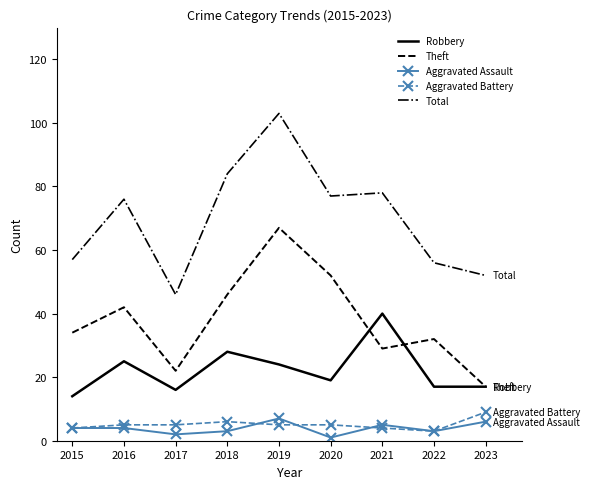

Which series has the widest spread of values?

Total